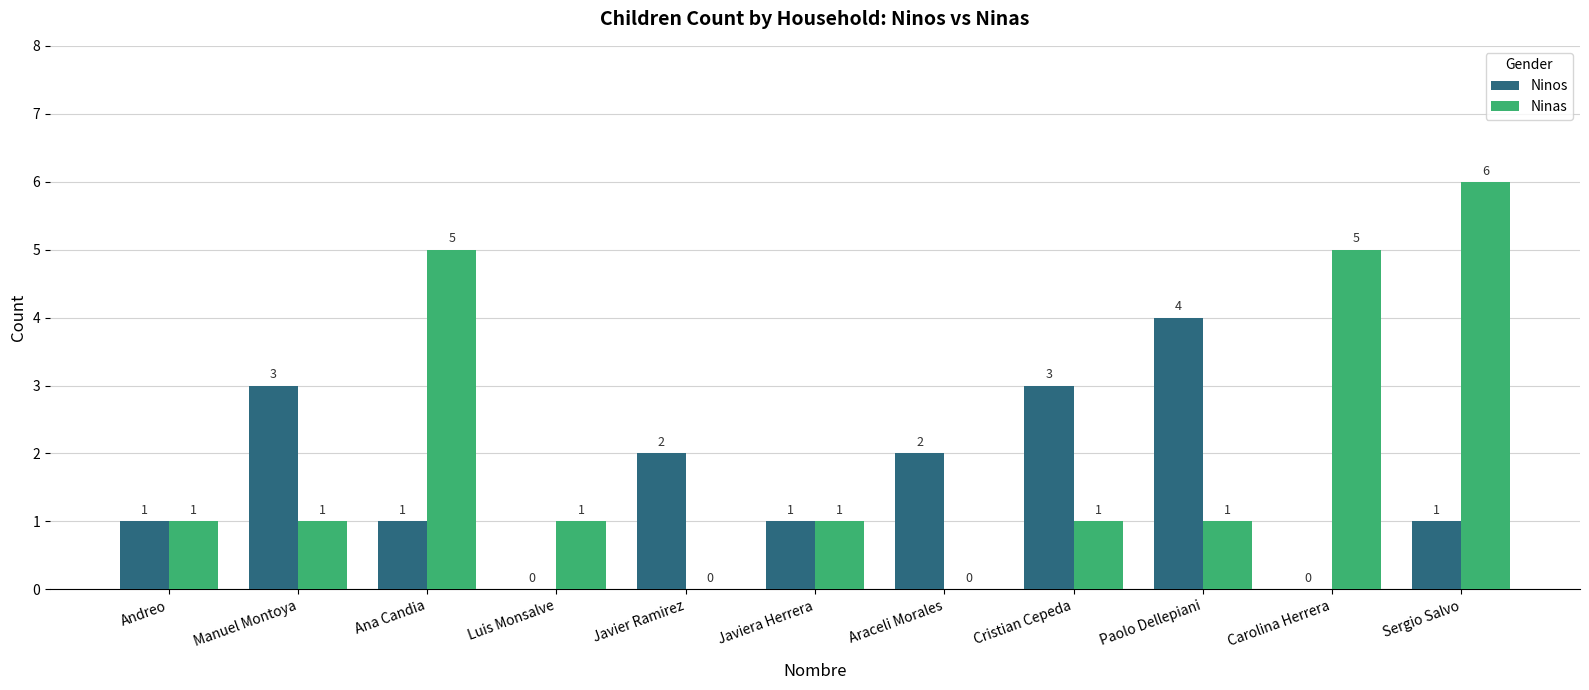

At which category is the sum across all series the highest?

Sergio Salvo